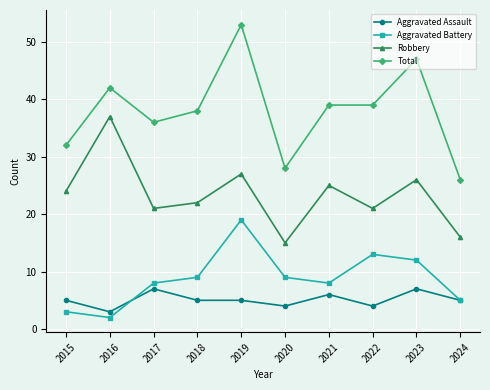

What is the maximum value for Total?

53